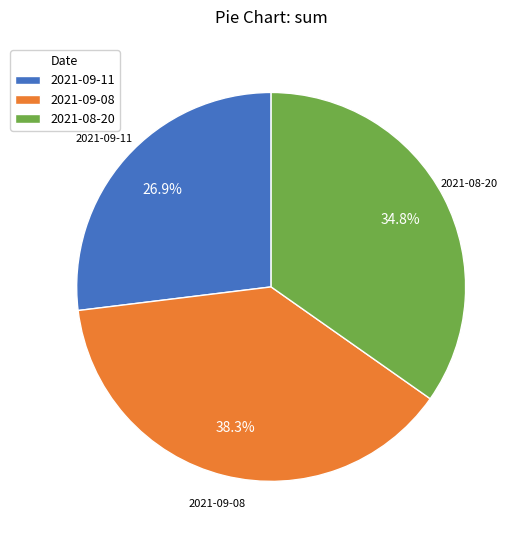

What is the ratio of the value at 2021-08-20 to the value at 2021-09-11?

1.3